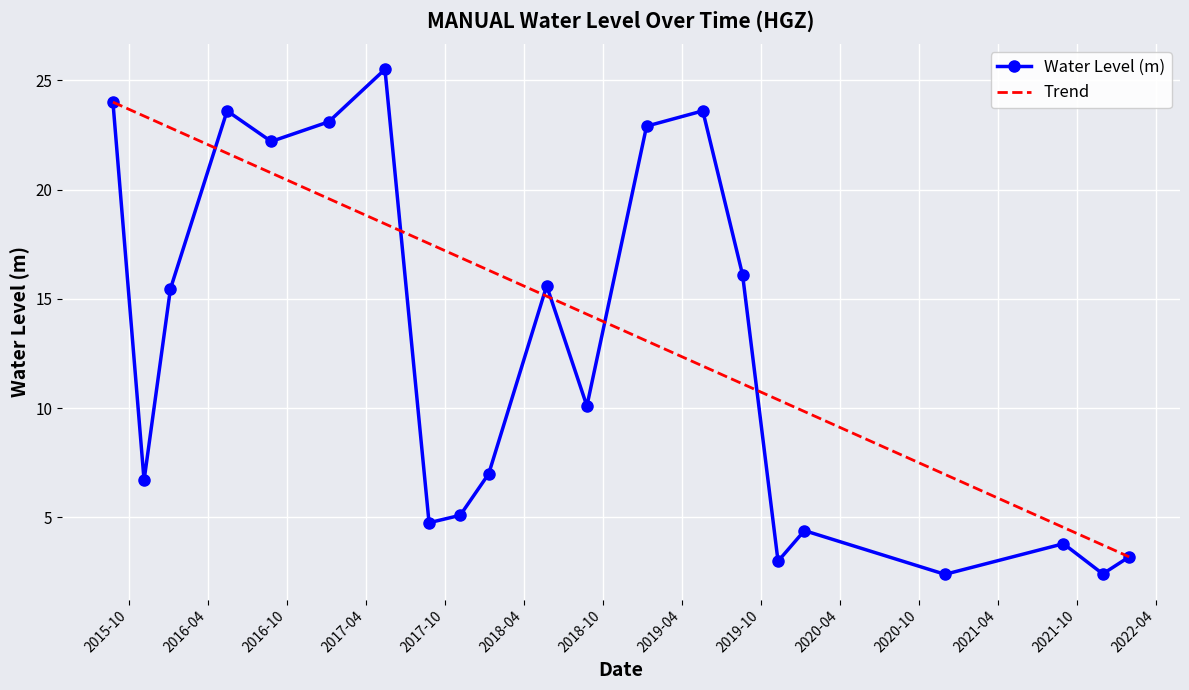

What is the label of the 10th point from the right?

2018-08-25